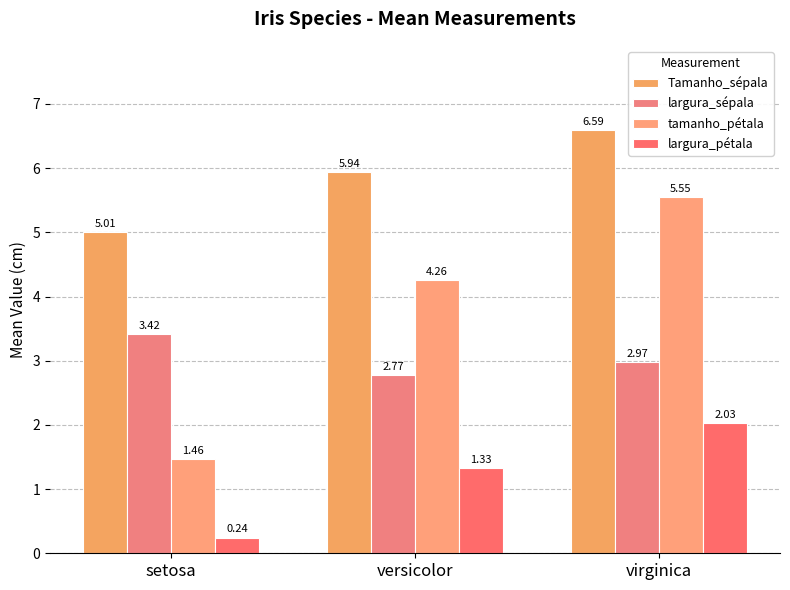

How many groups of bars are there?

3